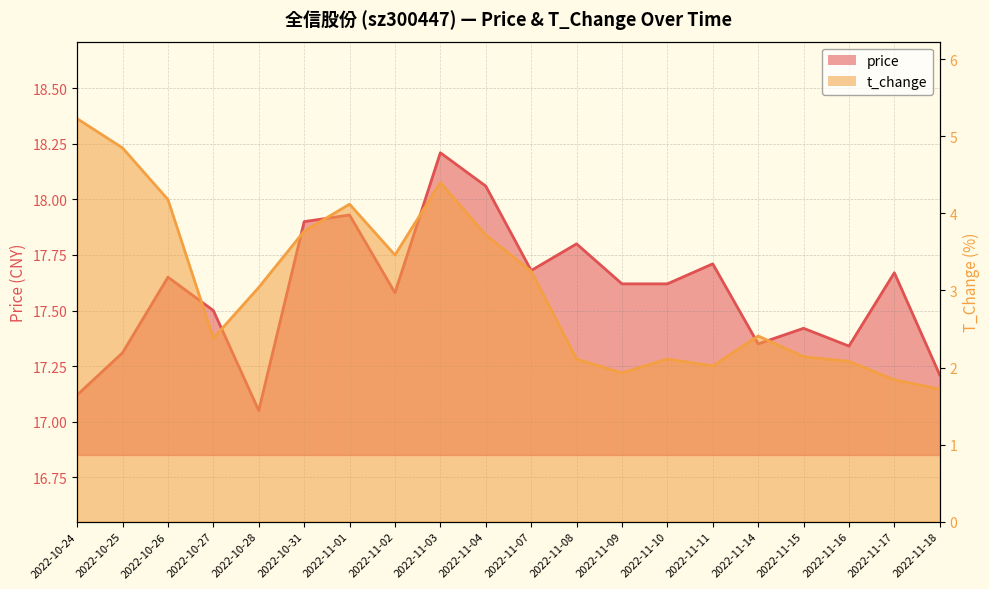

What is the lowest value of the t_change series?

1.7